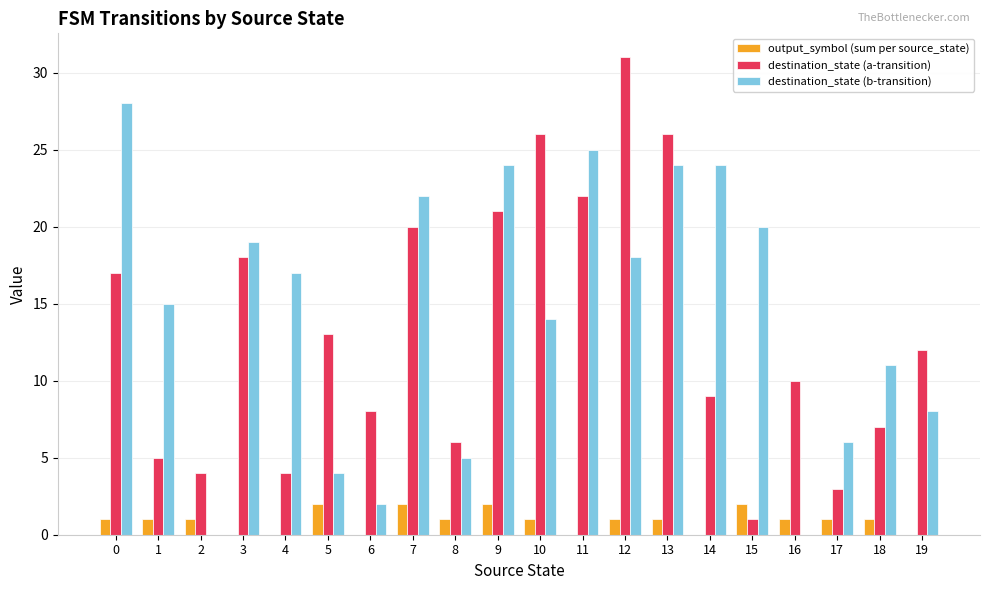

The value of output_symbol (sum per source_state) at 11 is 1. True or false?

False